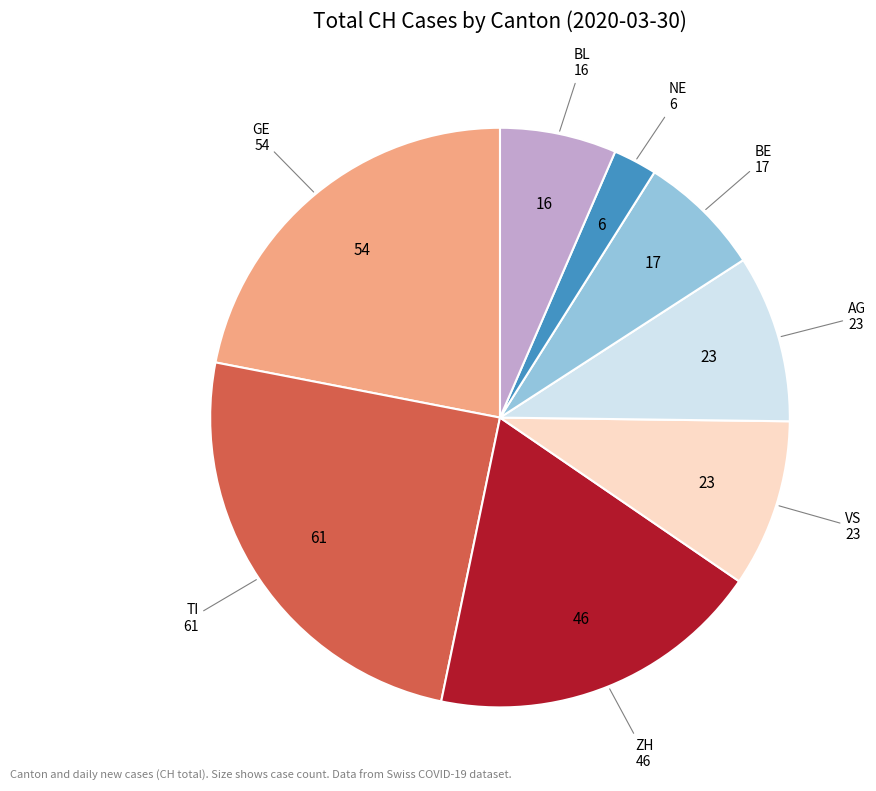

How many segments does this pie chart have?

8